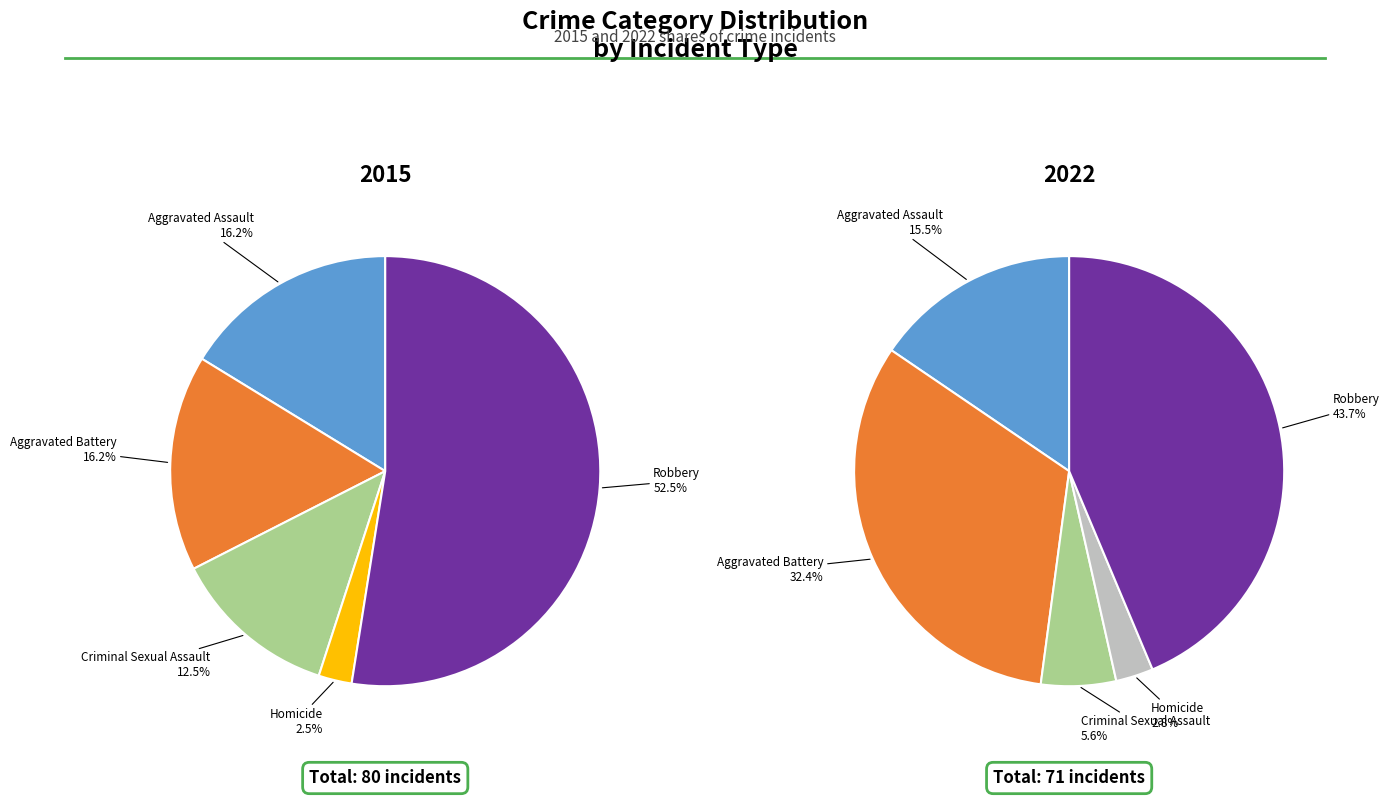

Which slice represents more than half of the pie?

Robbery